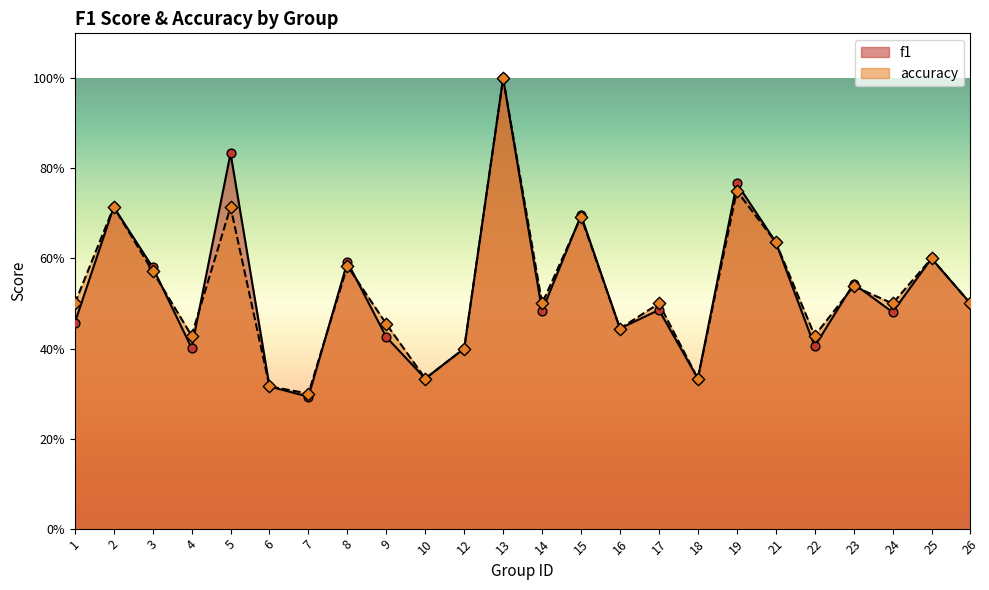

Which series has the widest spread of Y values?

f1